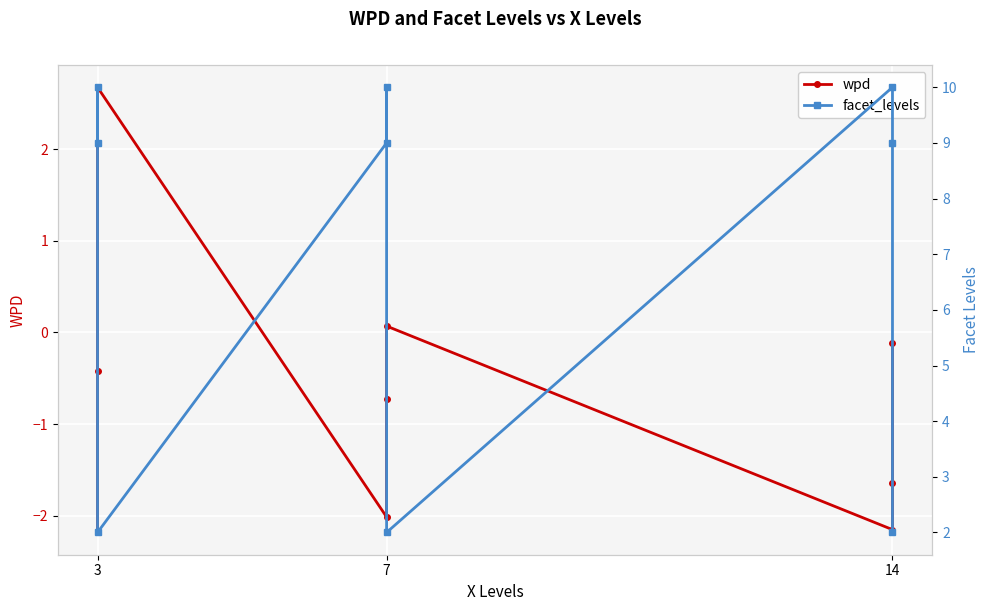

What is the value of the wpd point at the 9th from the left?

-0.1